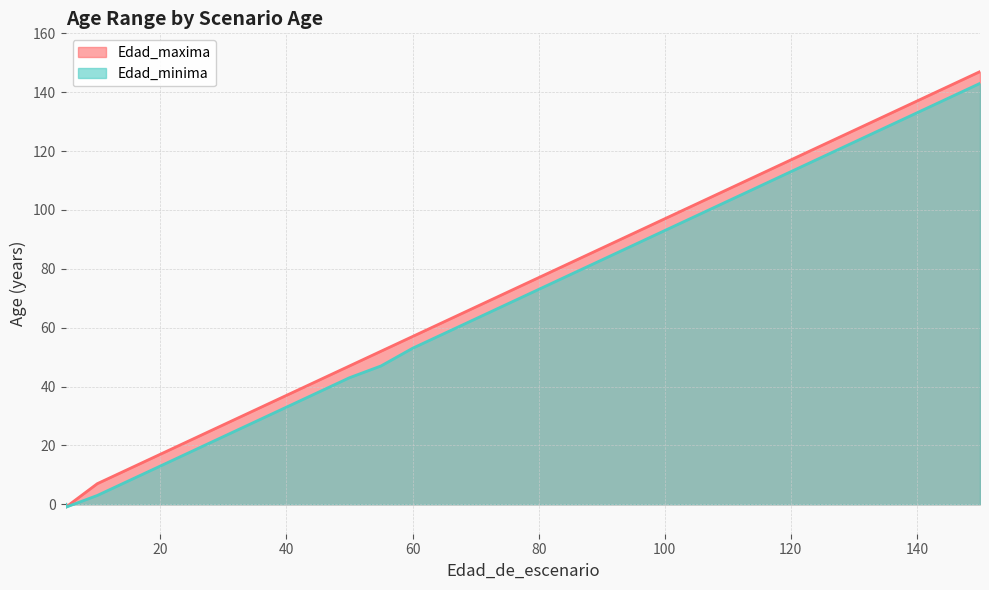

What is the difference between the highest and lowest values at 75?

4